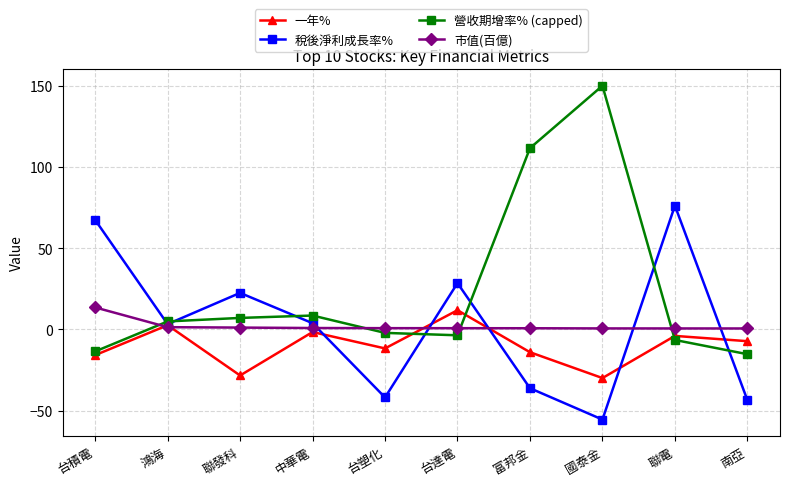

How many interior local valleys does the 營收期增率% (capped) series have?

1